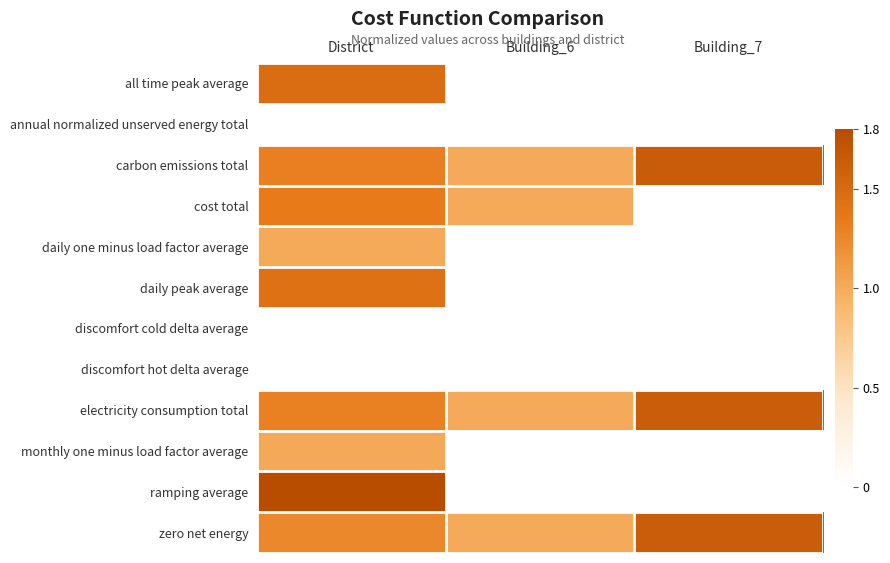

At which category is the sum across all series the highest?

District